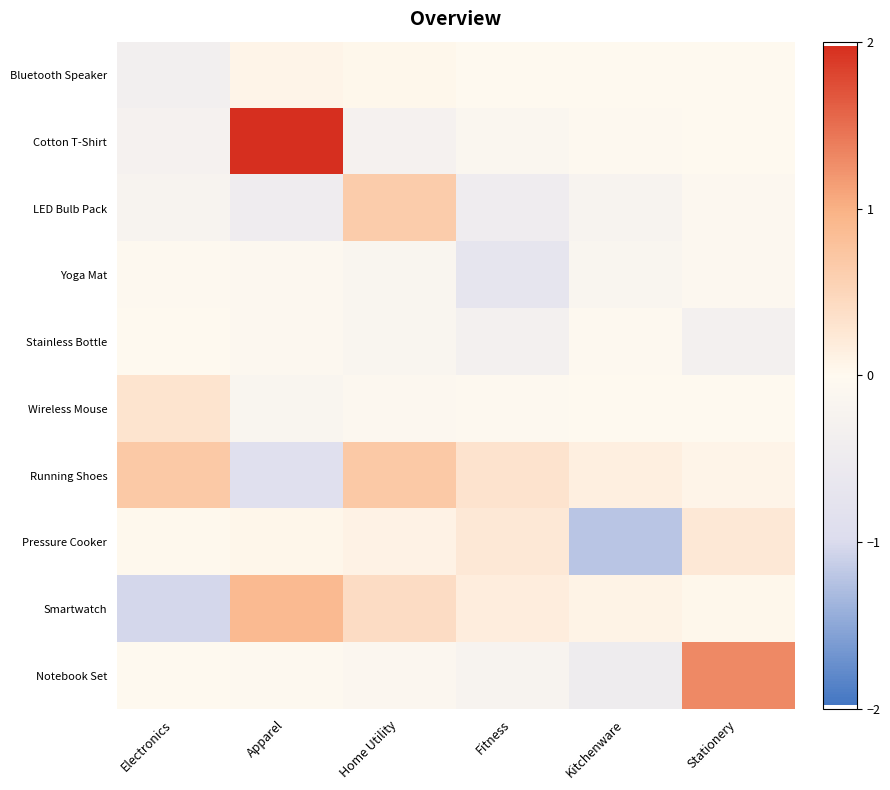

Which series has the largest total across all categories?

Cotton T-Shirt